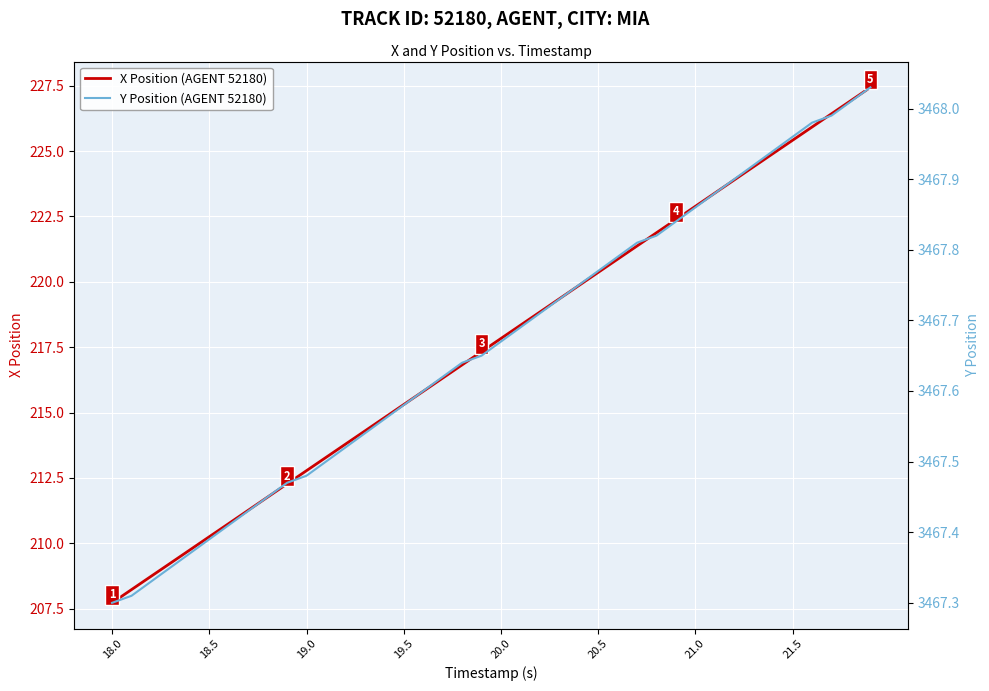

At which label does X Position (AGENT 52180) reach its minimum?

18.0